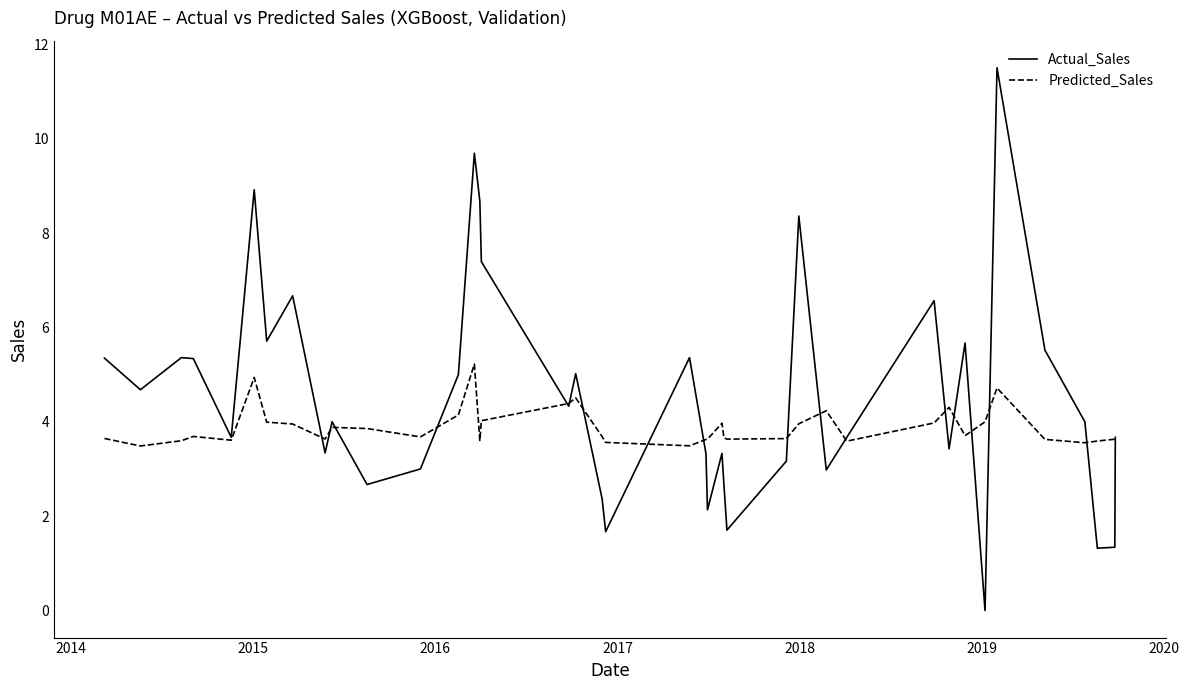

List the series in order of their peak value, highest first.

Actual_Sales, Predicted_Sales